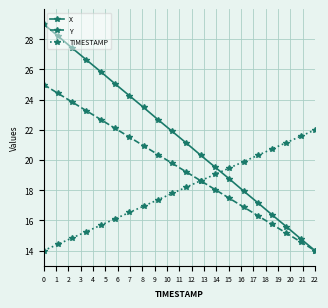

Rank the series by their maximum value, from highest to lowest.

X, Y, TIMESTAMP